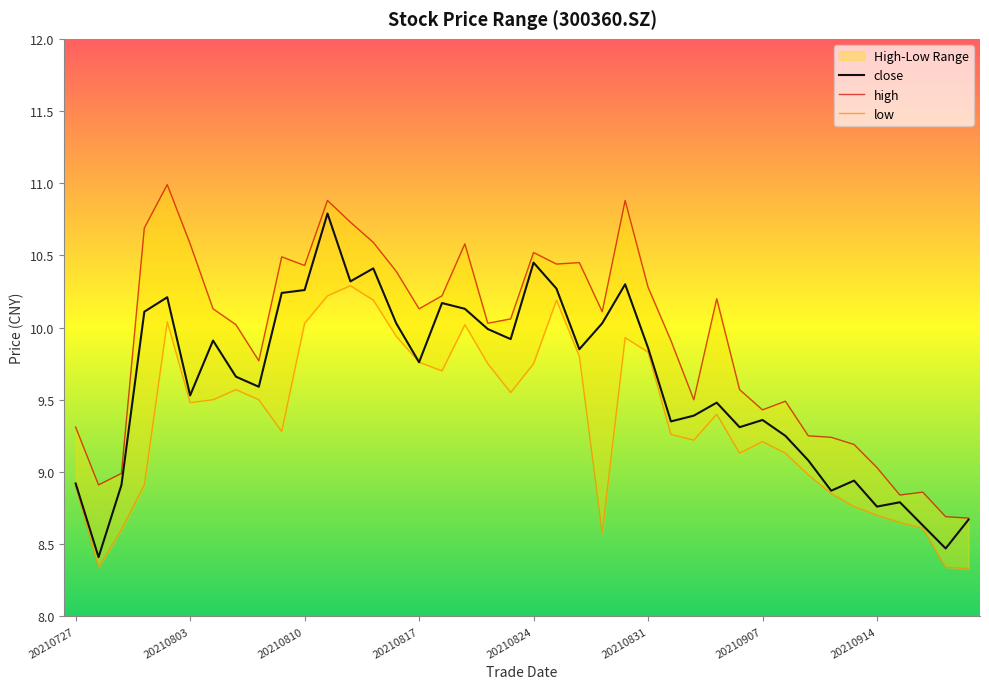

Rank the series by their maximum value, from highest to lowest.

high, close, low